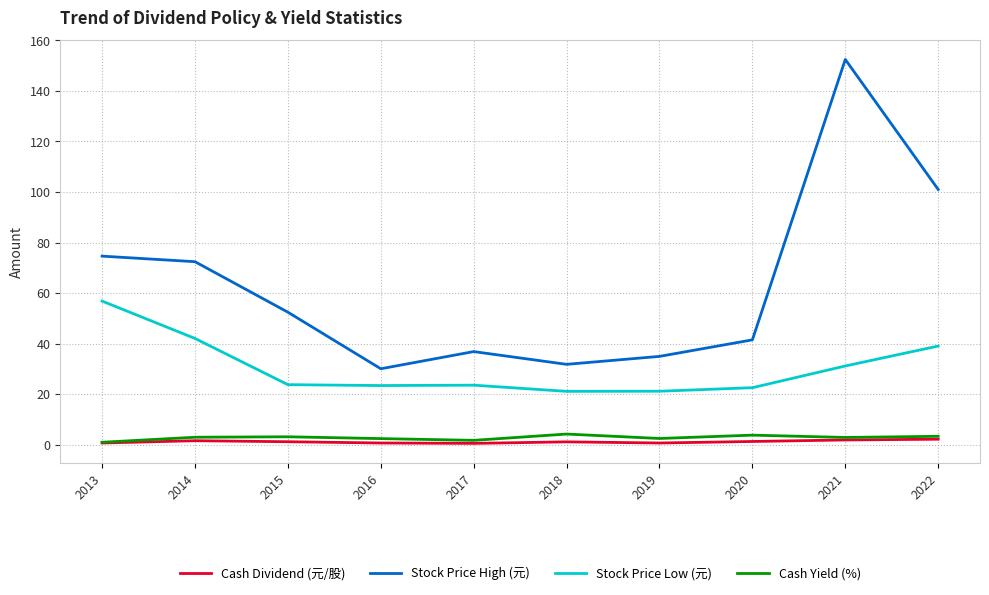

What is the sum of the Cash Yield (%) values at 2018 and 2019?

6.5